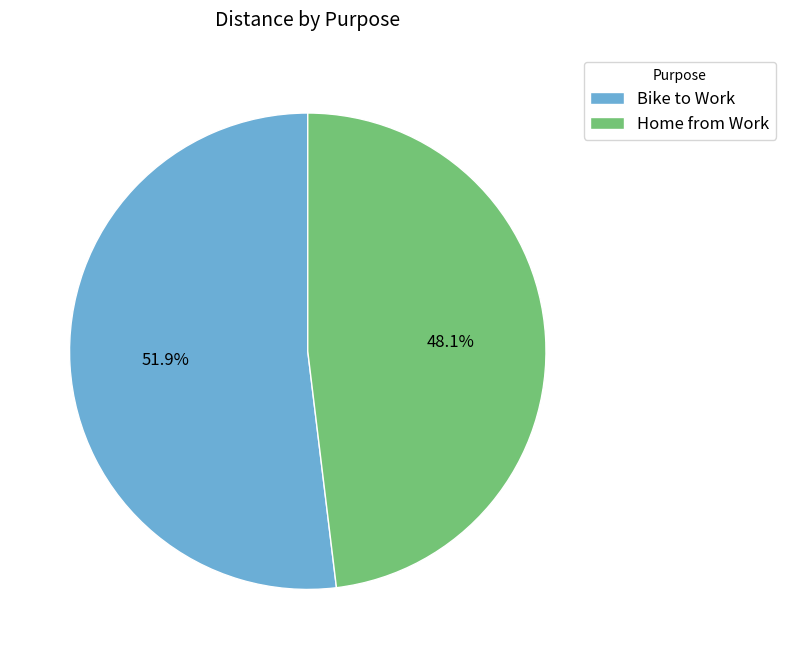

Combined, what portion of the pie is Home from Work and Bike to Work?

100.0%